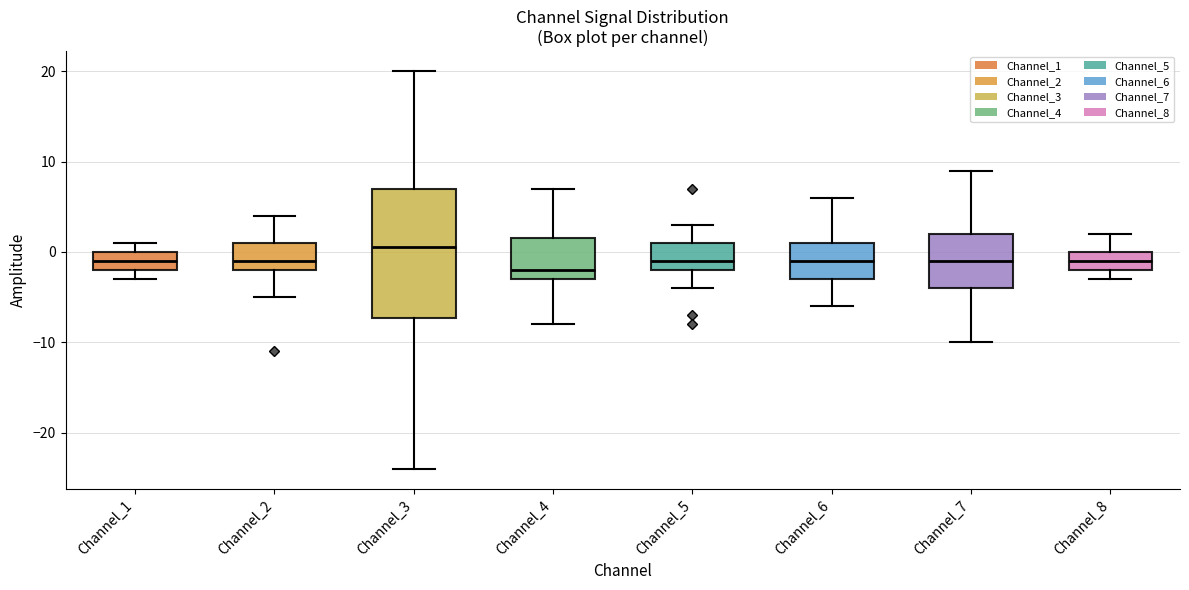

Reading left to right, transcribe this box plot: for each box, give where its median line is, the range the box spans, and where its two whiskers end, as read against the y-axis. The values are not printed on the chart, so give them approximately, as read against the axis.

Channel_1: median -1, box -2 to 0, whiskers -3 to 1
Channel_2: median -1, box -2 to 1, whiskers -5 to 4
Channel_3: median 1, box -7 to 7, whiskers -24 to 20
Channel_4: median -2, box -3 to 2, whiskers -8 to 7
Channel_5: median -1, box -2 to 1, whiskers -4 to 3
Channel_6: median -1, box -3 to 1, whiskers -6 to 6
Channel_7: median -1, box -4 to 2, whiskers -10 to 9
Channel_8: median -1, box -2 to 0, whiskers -3 to 2